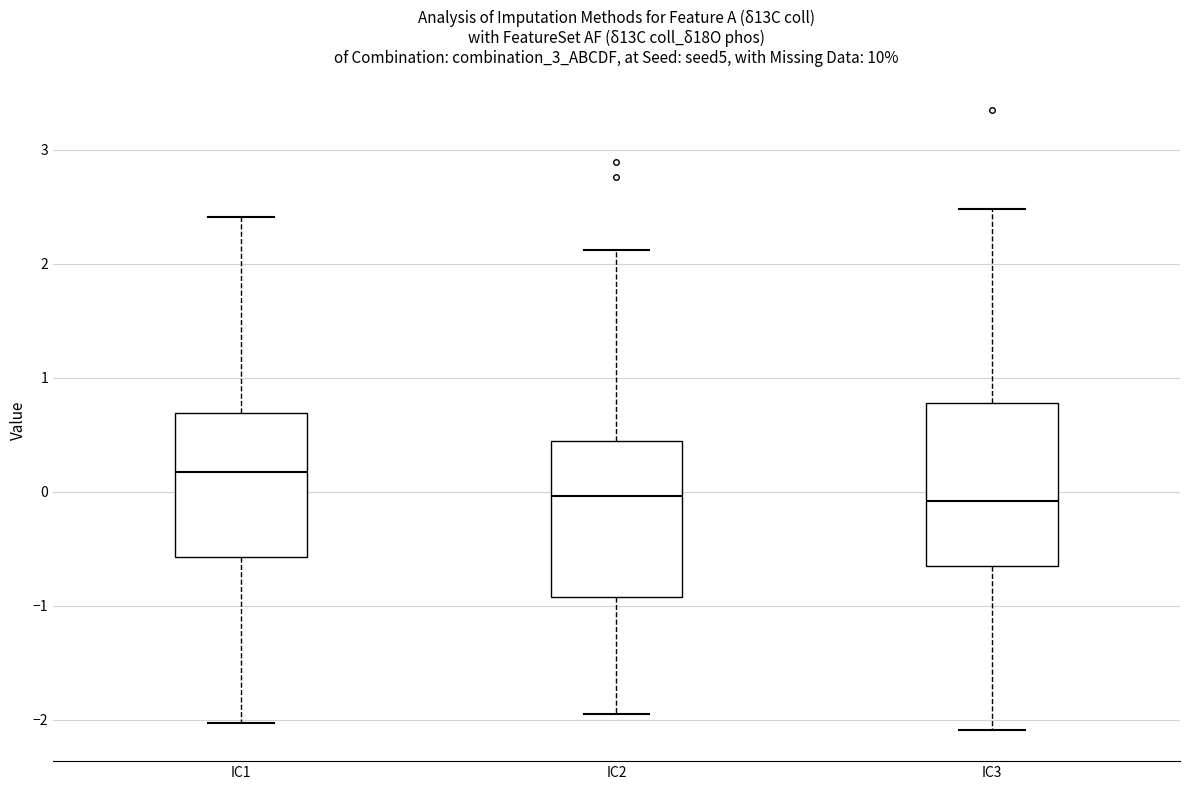

Reading left to right, transcribe this box plot: for each box, give where its median line is, the range the box spans, and where its two whiskers end, as read against the y-axis. The values are not printed on the chart, so give them approximately, as read against the axis.

IC1: median 0.2, box -0.6 to 0.7, whiskers -2.0 to 2.4
IC2: median 0.0, box -0.9 to 0.4, whiskers -1.9 to 2.1
IC3: median -0.1, box -0.7 to 0.8, whiskers -2.1 to 2.5